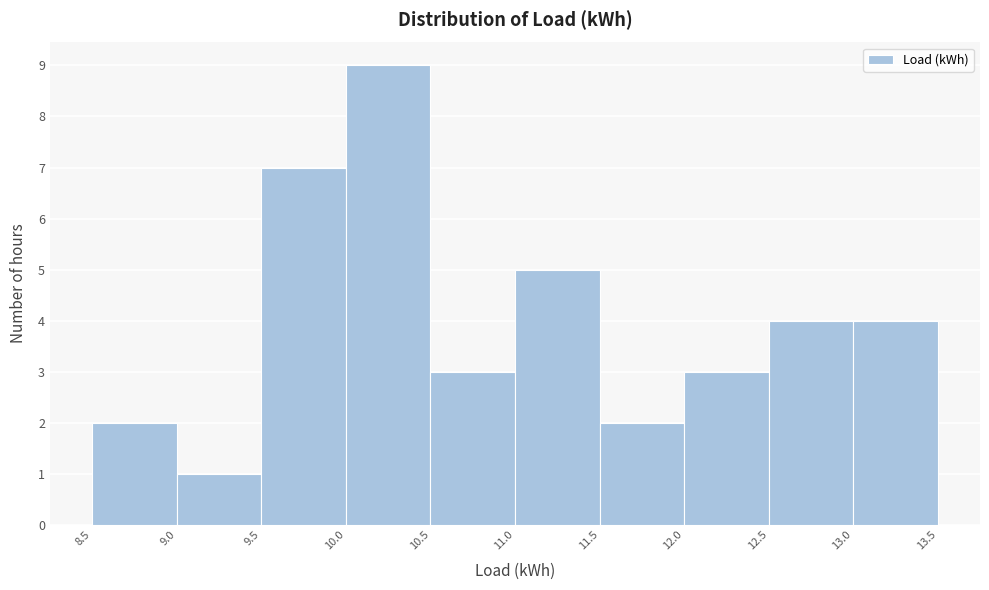

Reading left to right, list every bar in this chart as the range it spans on the x-axis followed by its height. The values are not printed on the chart, so give them approximately, as read against the axis.

8.5 to 9.0: 2
9.0 to 9.5: 1
9.5 to 10.0: 7
10.0 to 10.5: 9
10.5 to 11.0: 3
11.0 to 11.5: 5
11.5 to 12.0: 2
12.0 to 12.5: 3
12.5 to 13.0: 4
13.0 to 13.5: 4